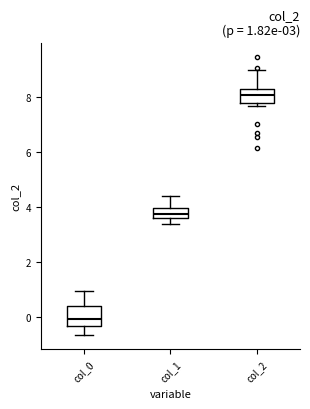

Which box has the lowest median line?

col_0